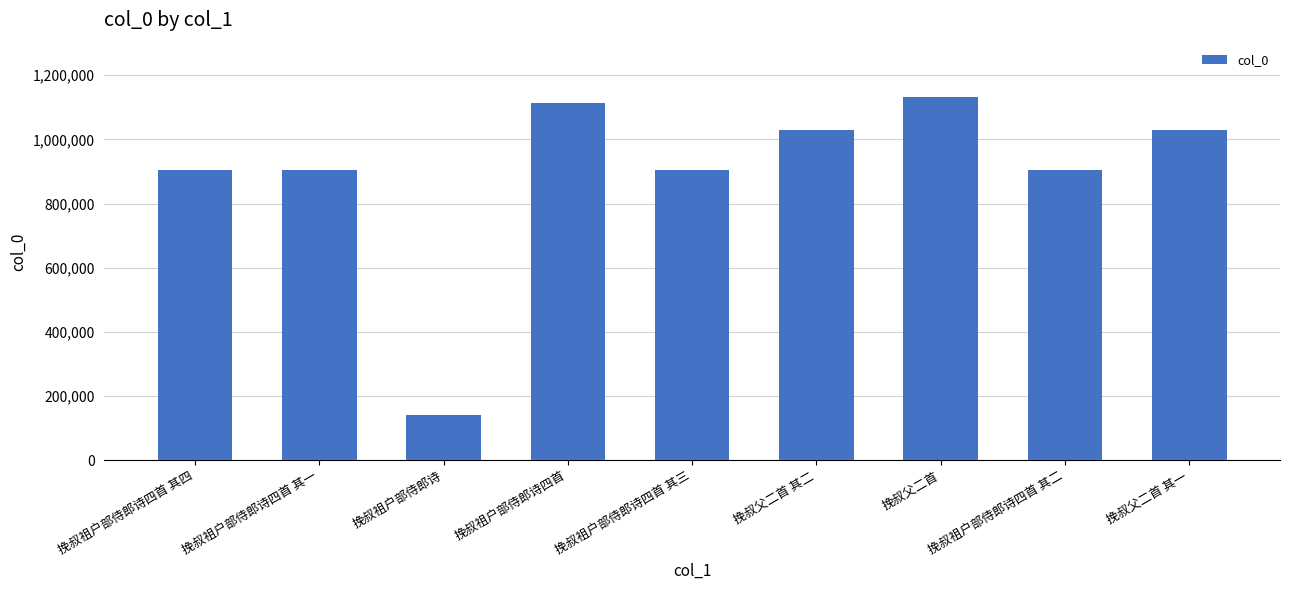

What is the label of the 6th bar from the right?

挽叔祖户部侍郎诗四首